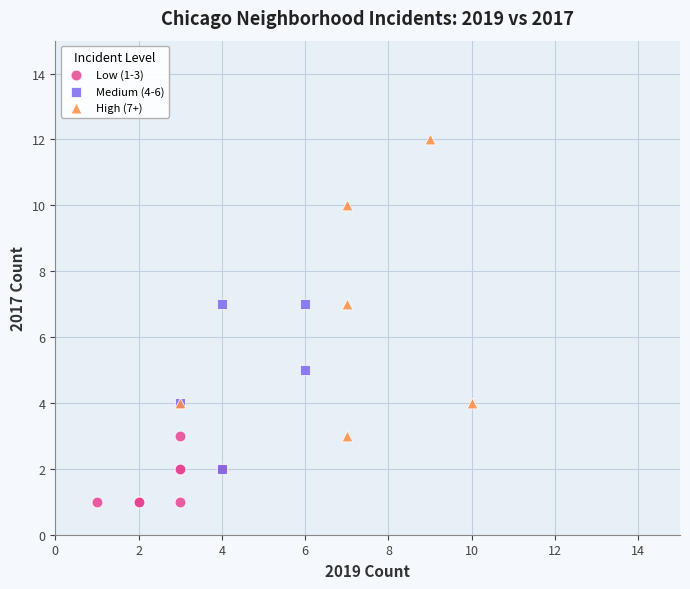

What are all the series names shown in the legend?

Low (1-3), Medium (4-6), High (7+)